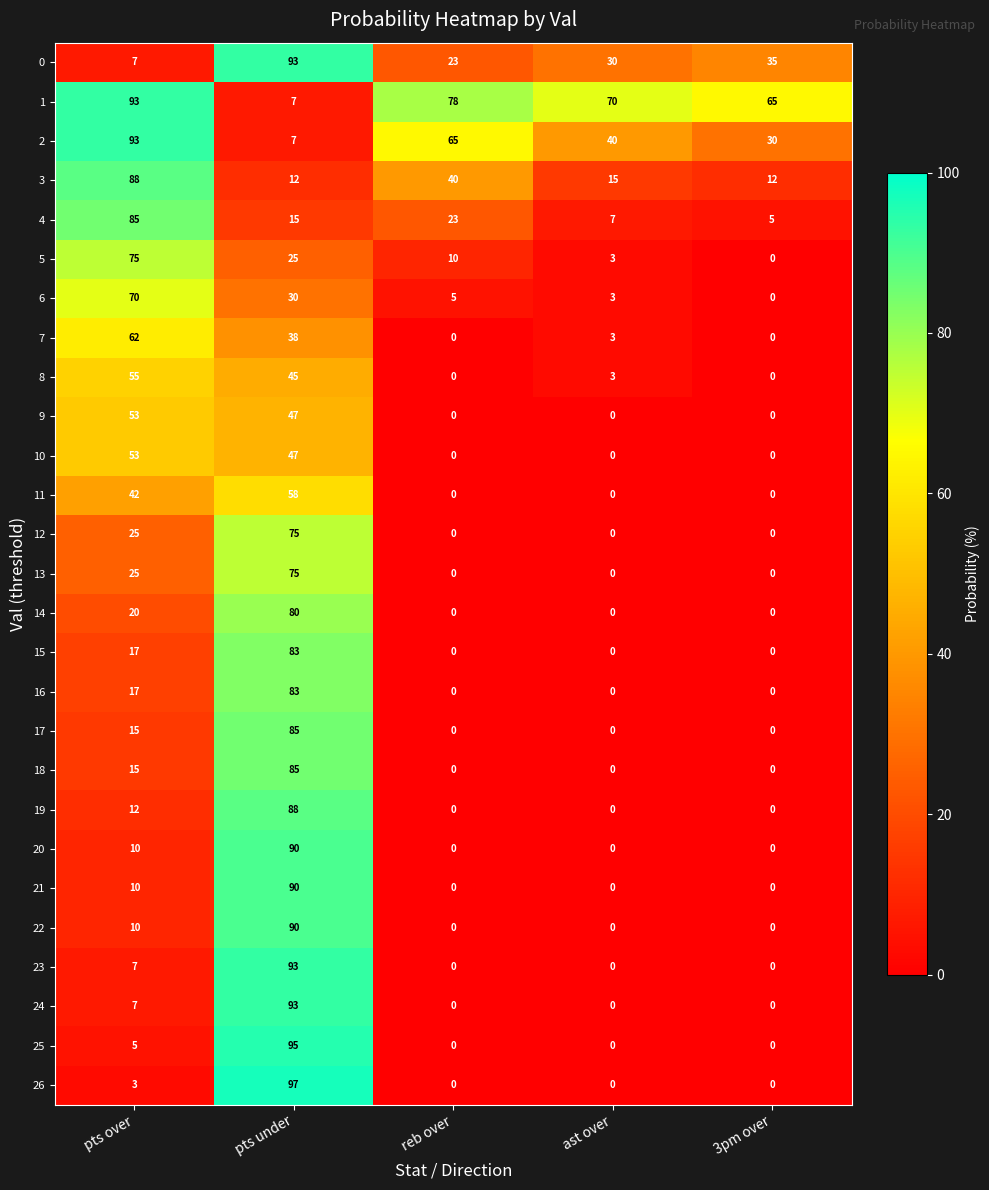

At which category is the sum across all series the highest?

pts under